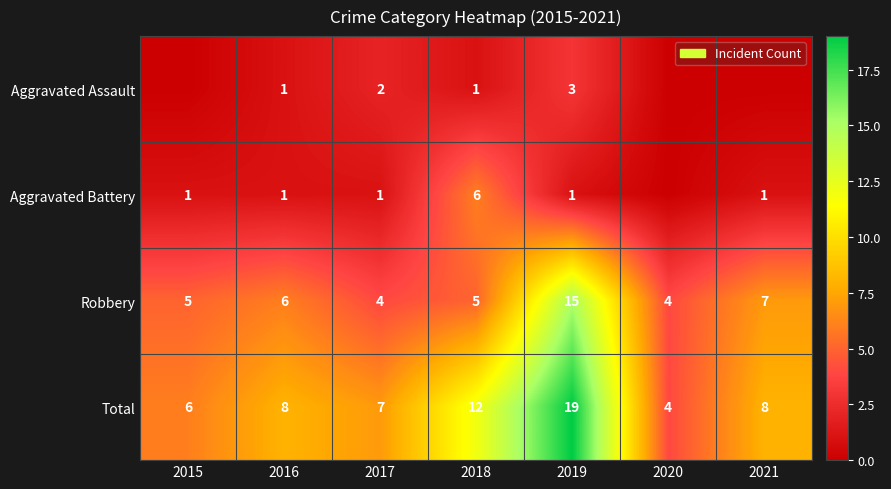

What is the difference between the Robbery values at 2018 and 2017?

1